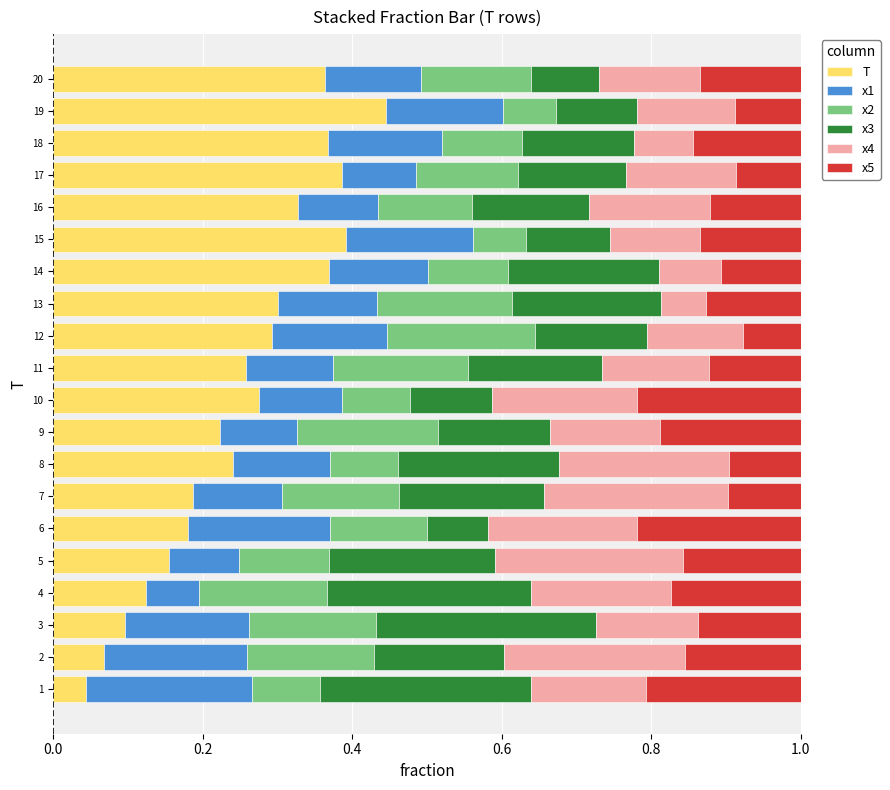

What is the total value across all series at 13?

1.0